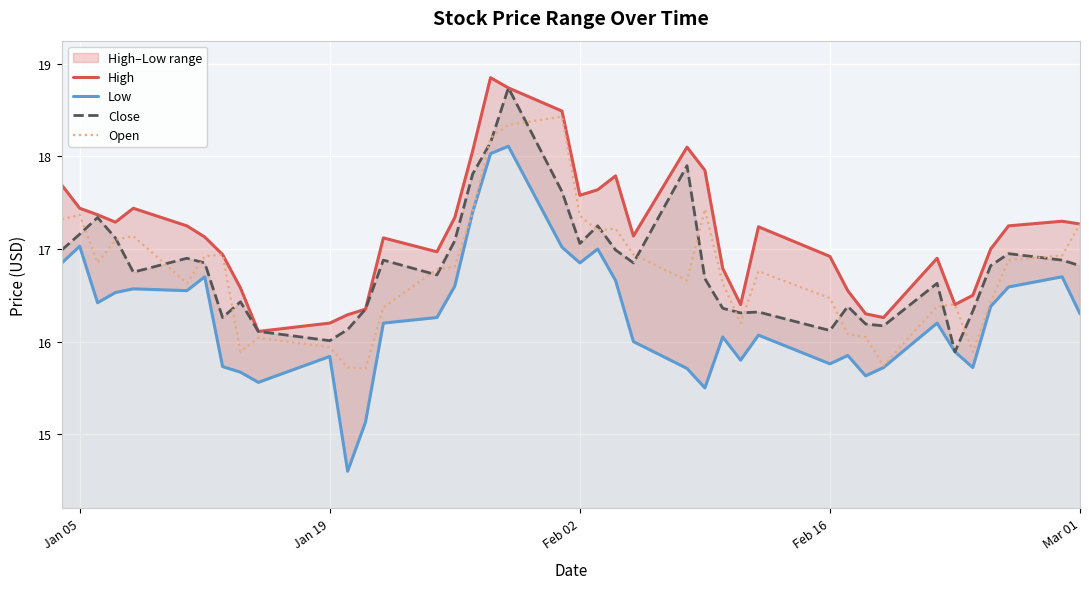

What is the minimum value for Close?

15.9